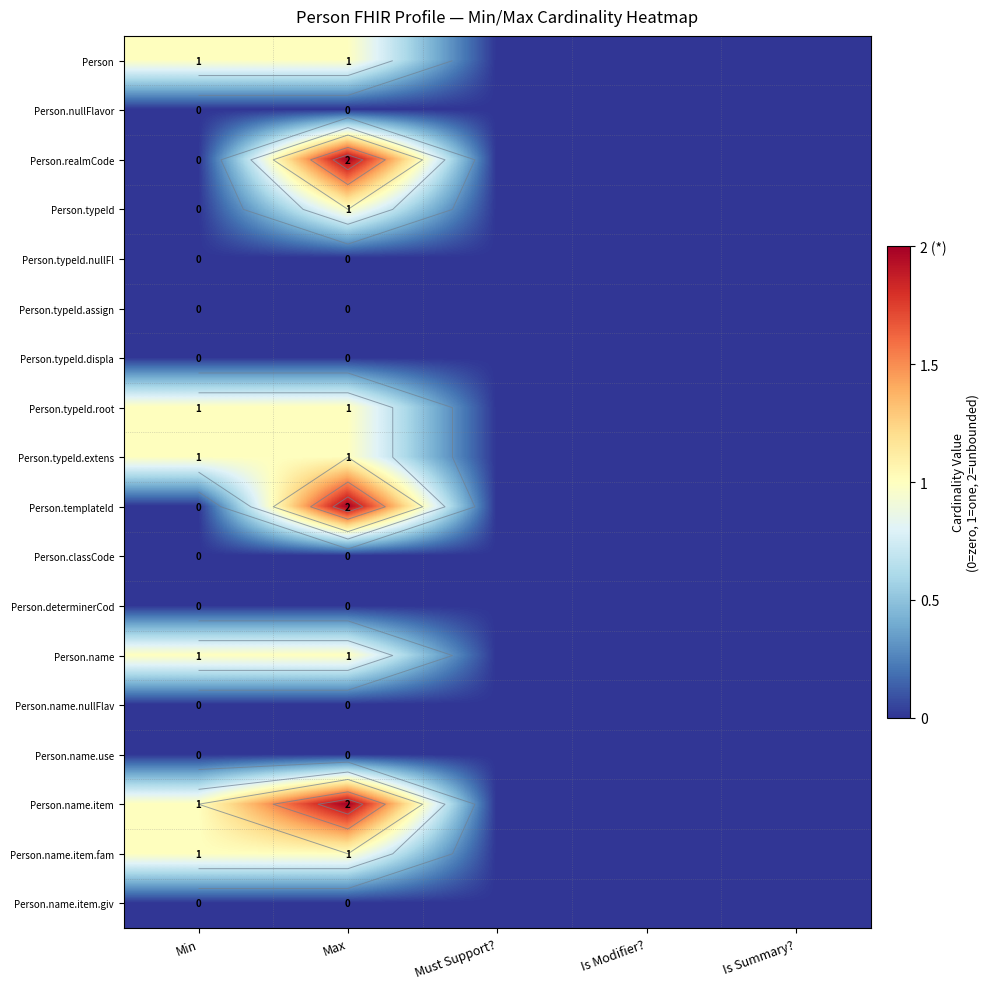

Where is Person.realmCode nearest to the value 1?

Min